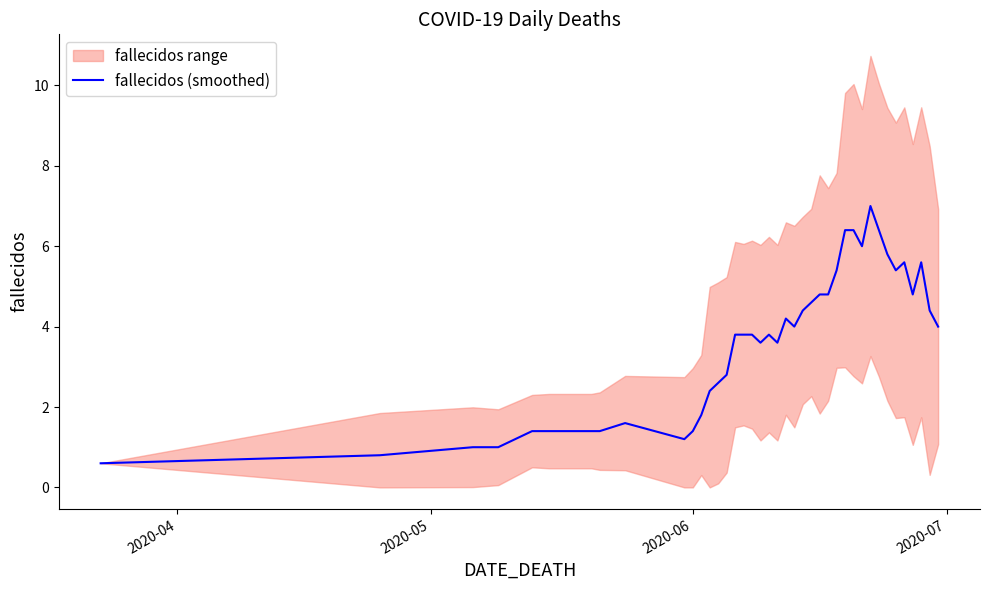

True or false: the data has more than 0 interior local peaks.

True